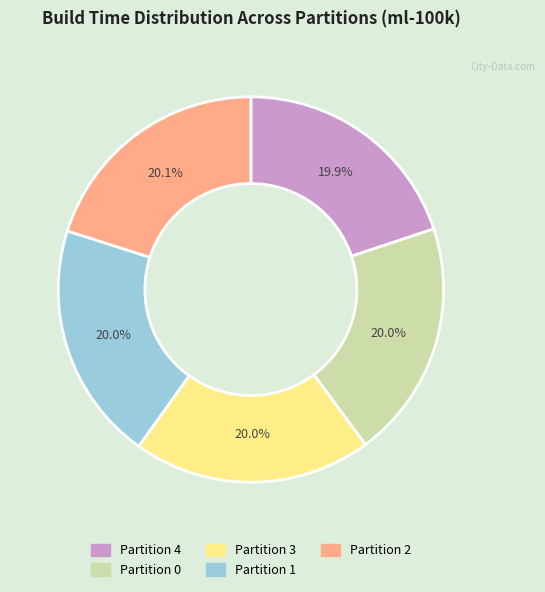

What is the ratio of the value at Partition 1 to the value at Partition 0?

1.0